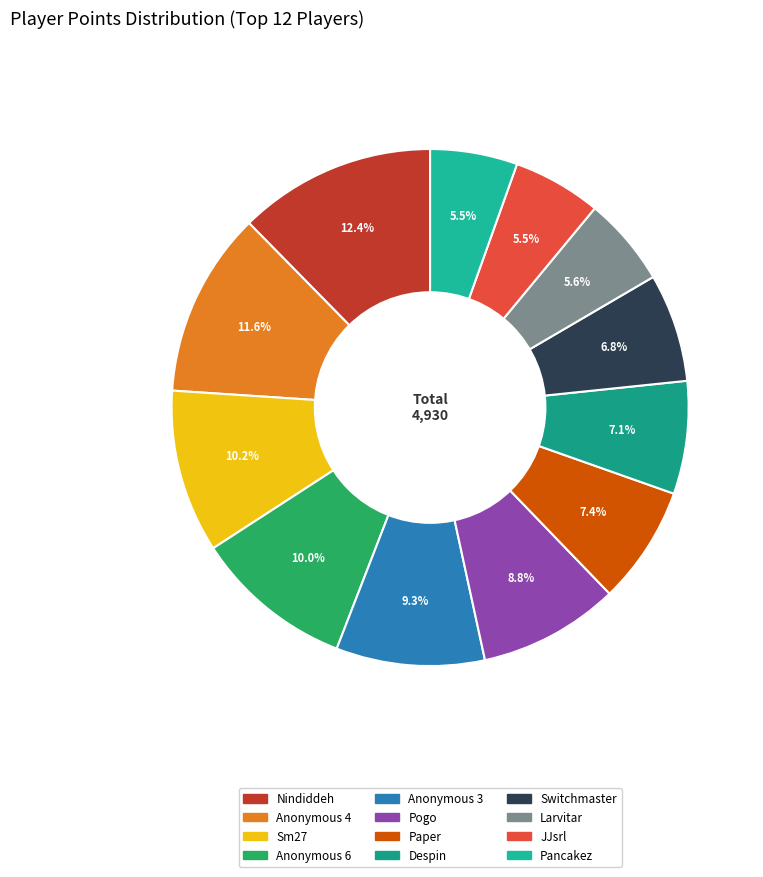

What percentage is the Despin slice, to the nearest percent?

7%